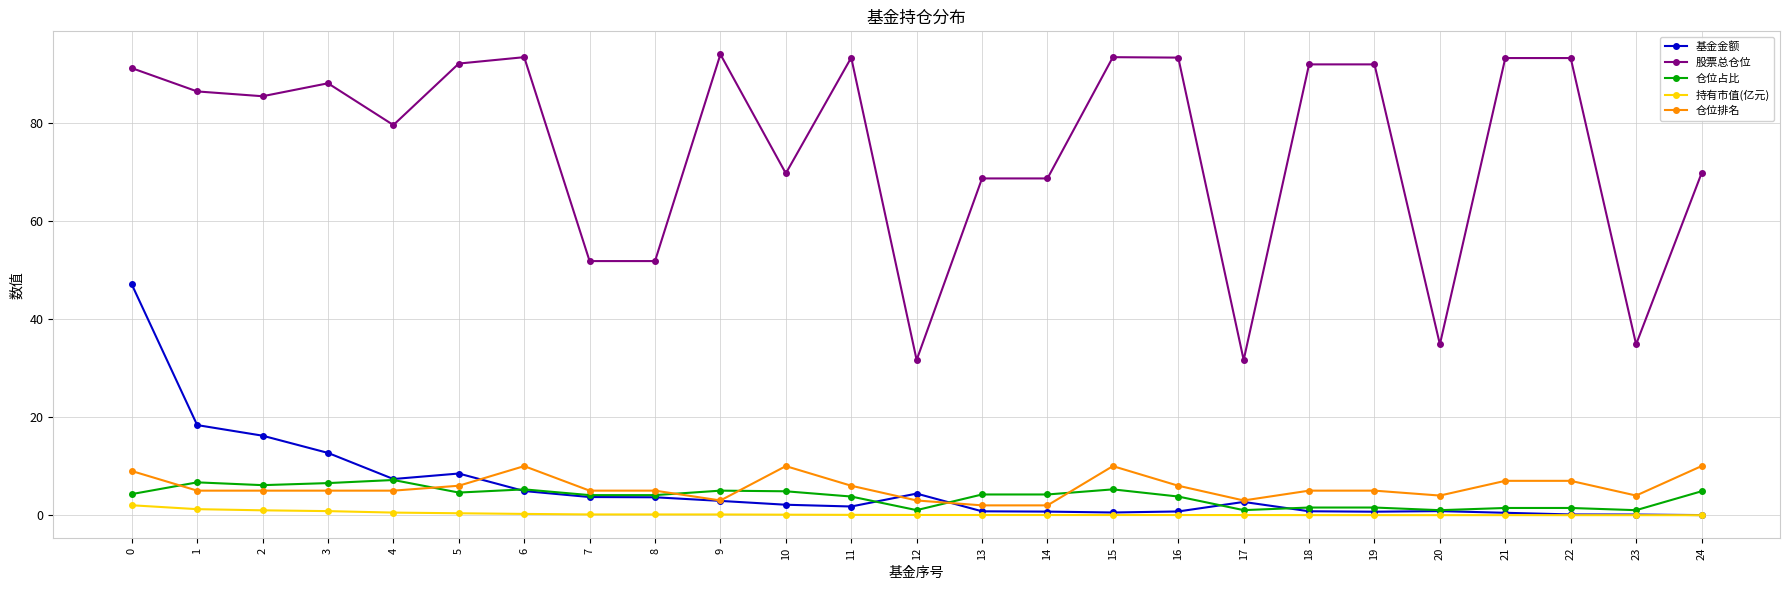

What are all the series names shown in the legend?

基金金额, 股票总仓位, 仓位占比, 持有市值(亿元), 仓位排名